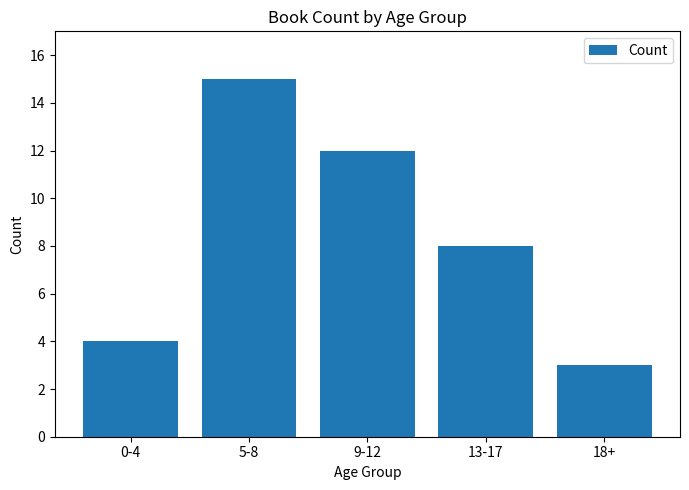

What is the label of the 1st bar from the left?

0-4